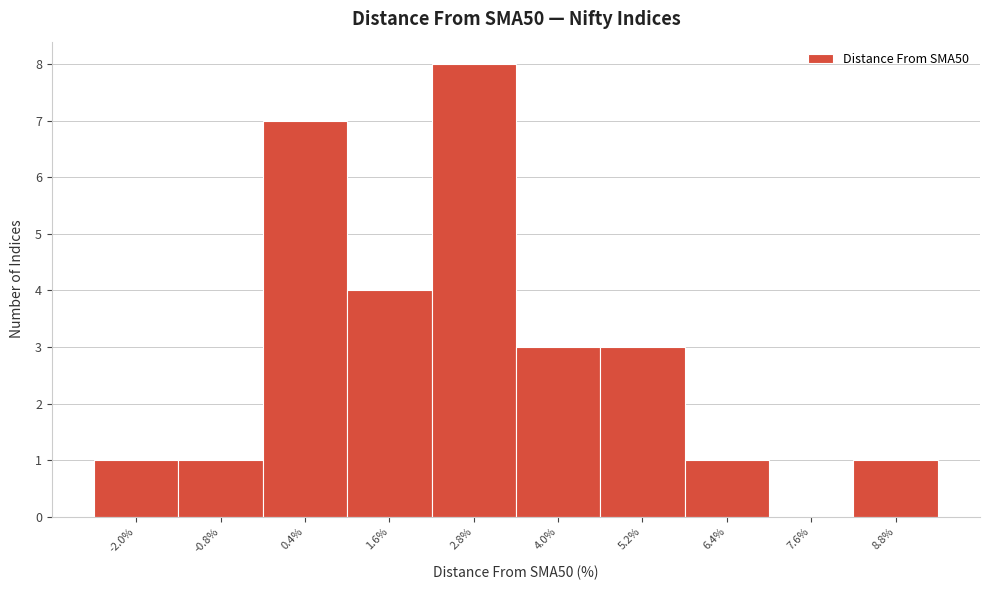

Reading left to right, list all the values displayed in this chart.

-2.0%=1	-0.8%=1	0.4%=7	1.6%=4	2.8%=8	4.0%=3	5.2%=3	6.4%=1	7.6%=0	8.8%=1